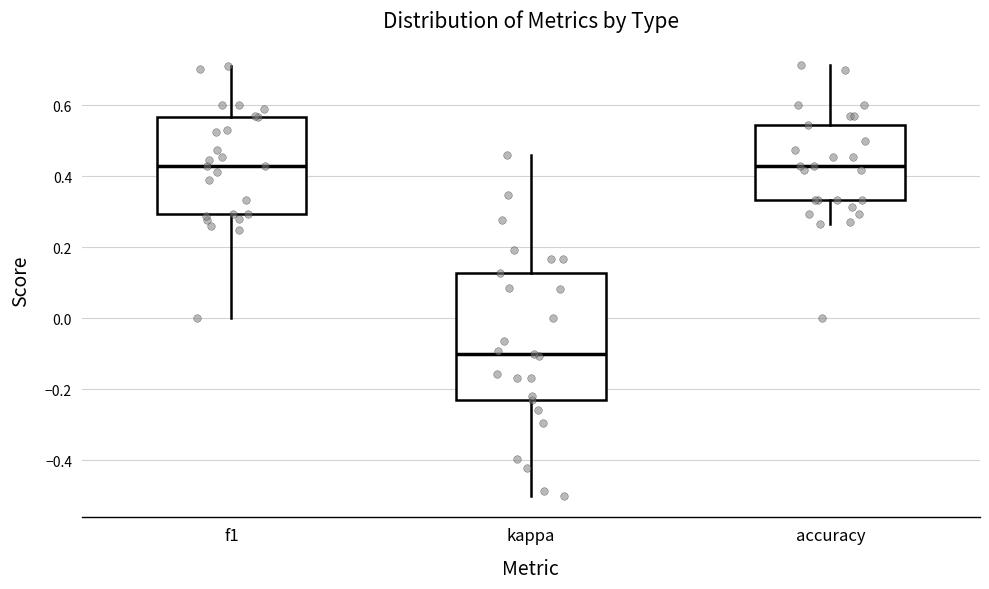

Where does the upper whisker of the box for f1 end on the y-axis? The values are not printed on the chart, so give them approximately, as read against the axis.

0.70